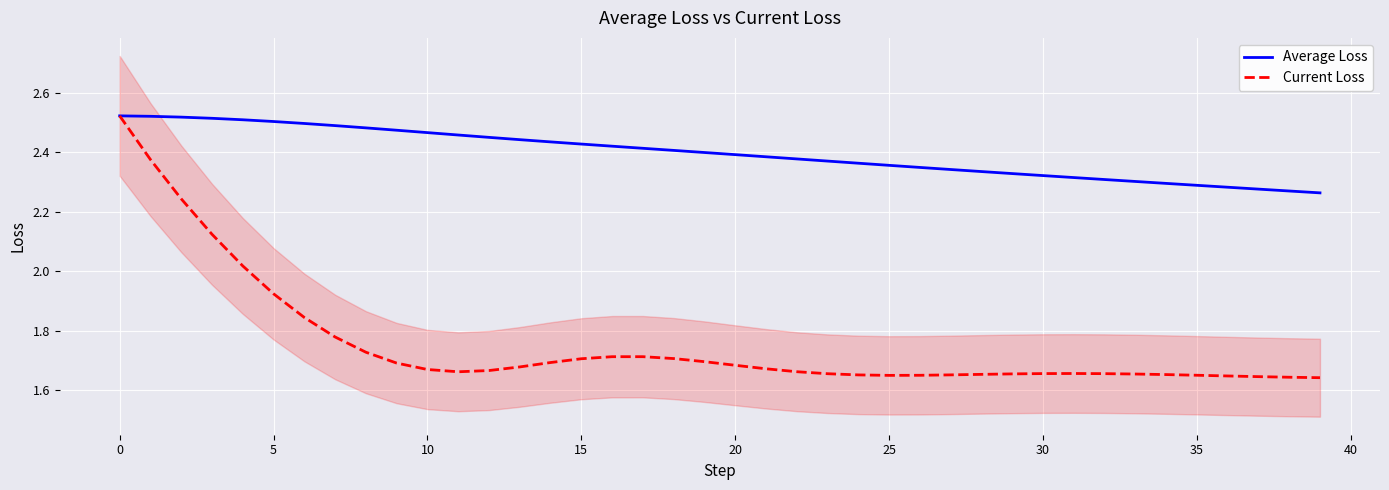

At 19, list the series in order from smallest to largest.

Current Loss, Average Loss